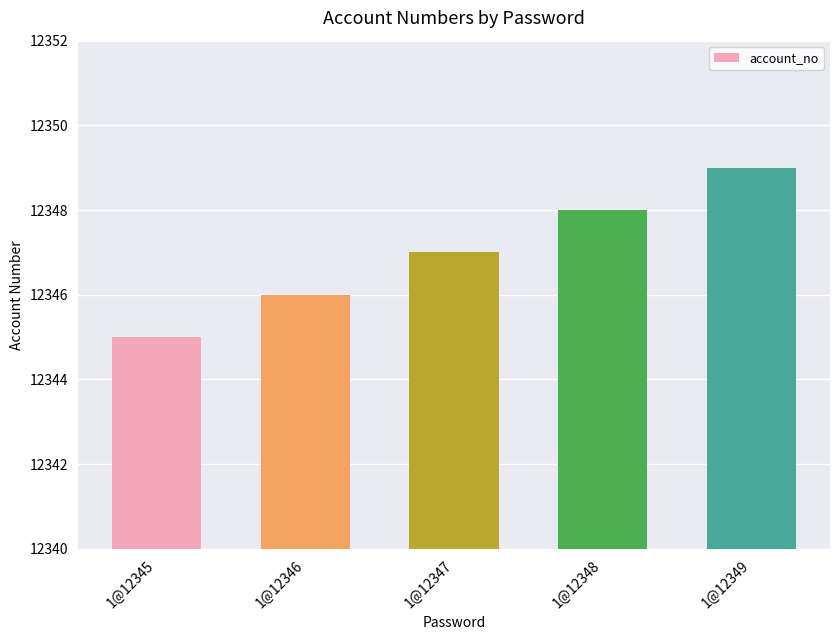

Is it true that the value at 1@12348 is 12348?

True